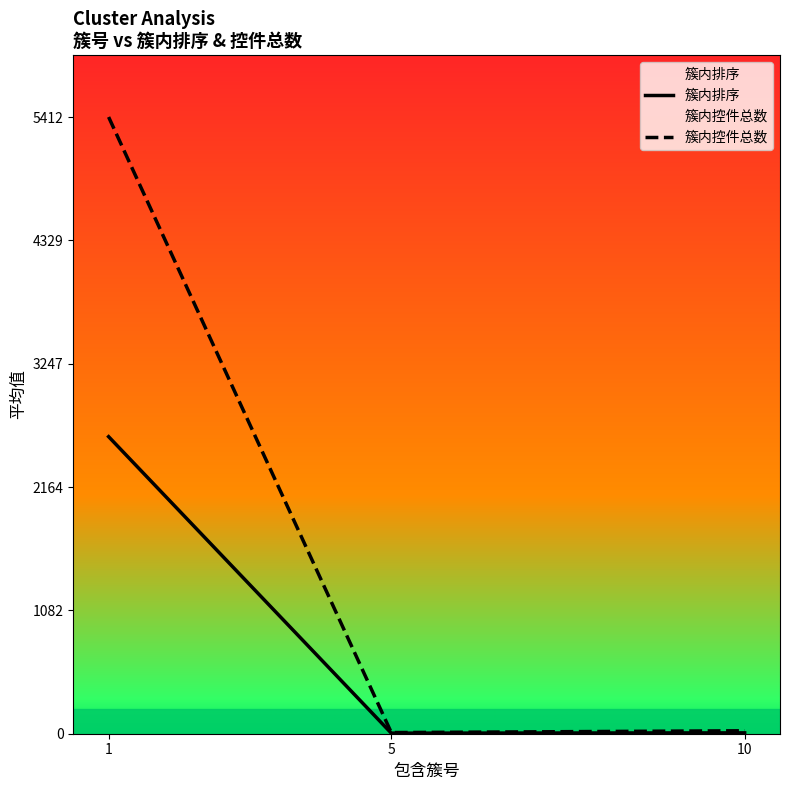

At which label does 簇内排序 first exceed 7?

1